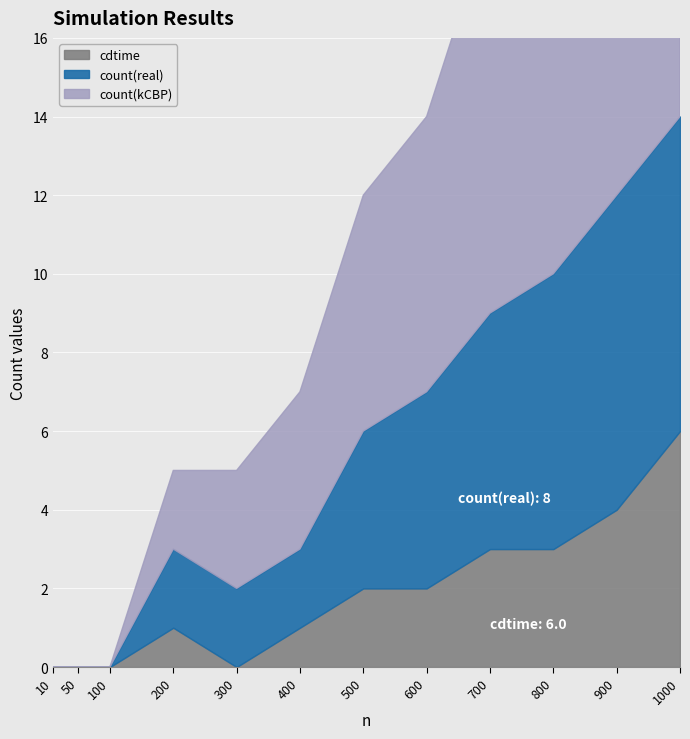

What is the greatest value displayed?

13